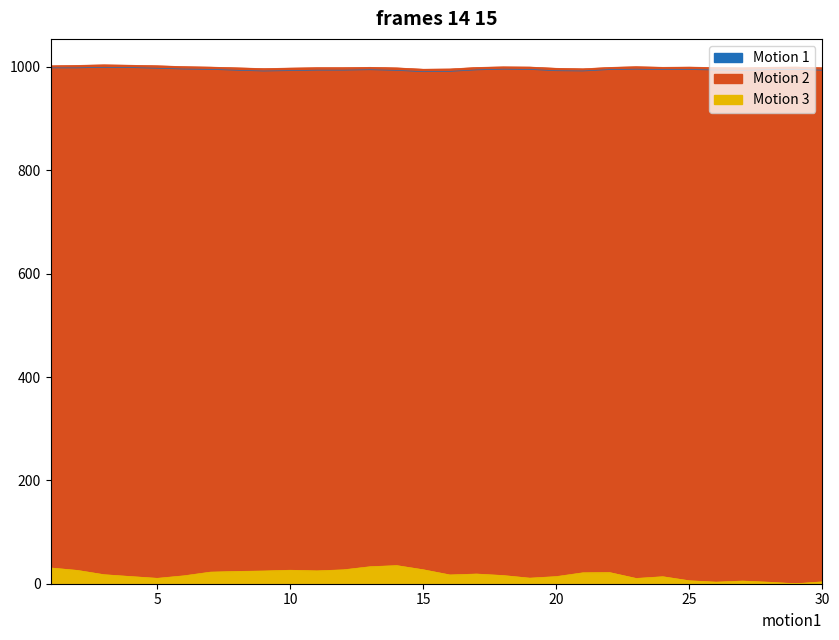

True or false: Motion 2 and Motion 3 cross at least once.

False